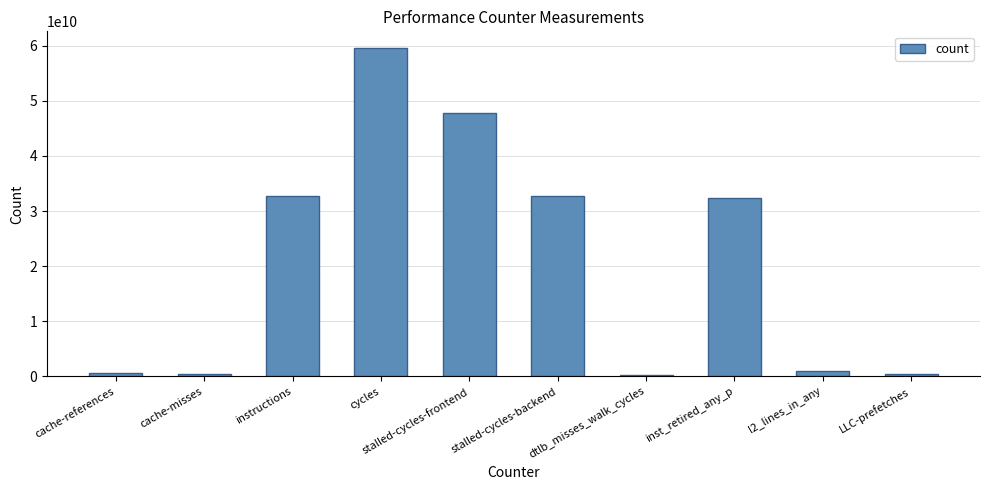

What is the average value?

20762539642